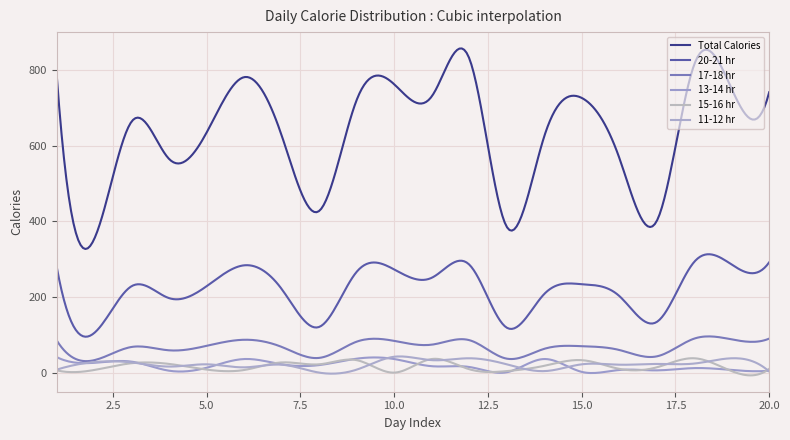

What is the difference between the maximum and minimum values in the 11-12 hr series?

45.6